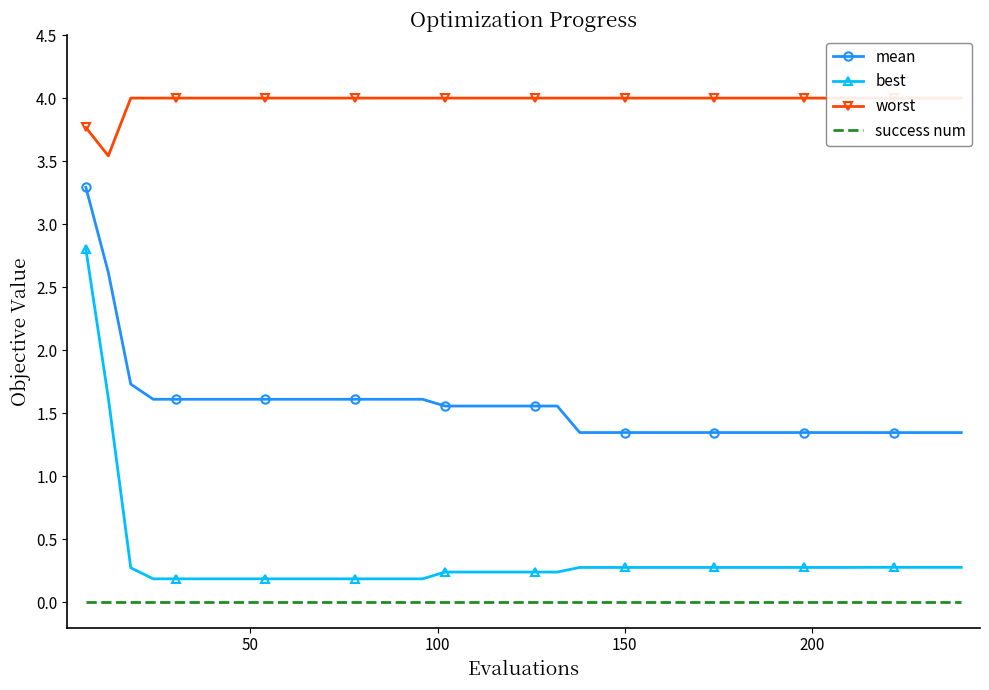

What is the maximum value shown in the chart?

4.0